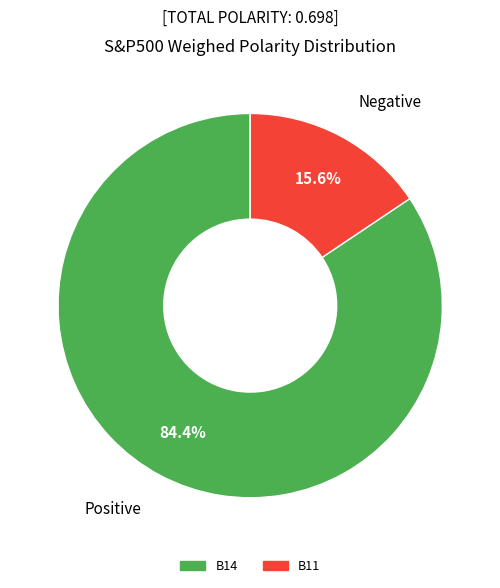

Which slice is the largest?

B14